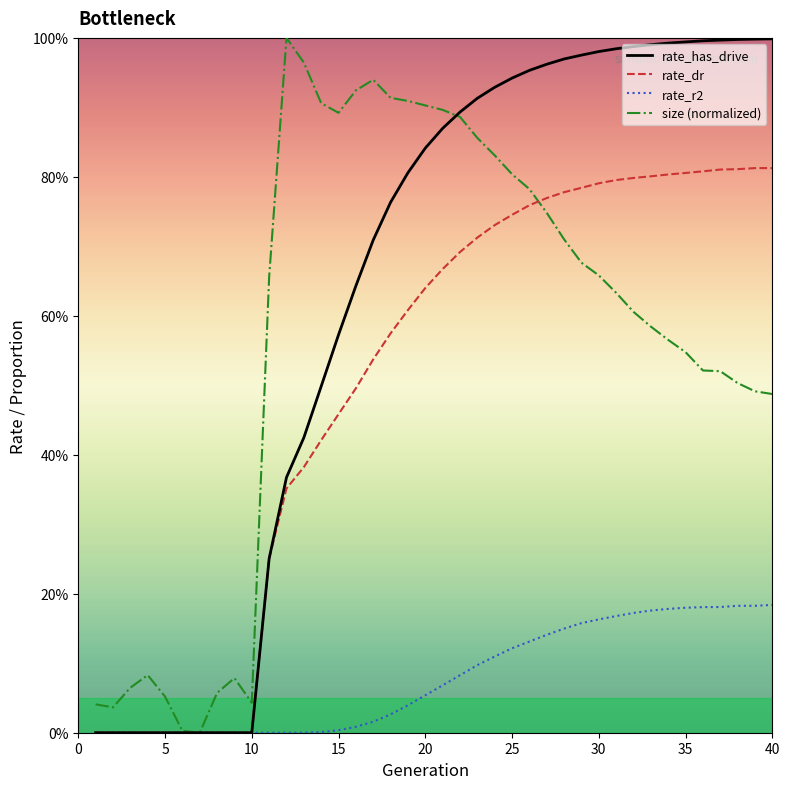

Is this an area chart (filled region under the line)?

No